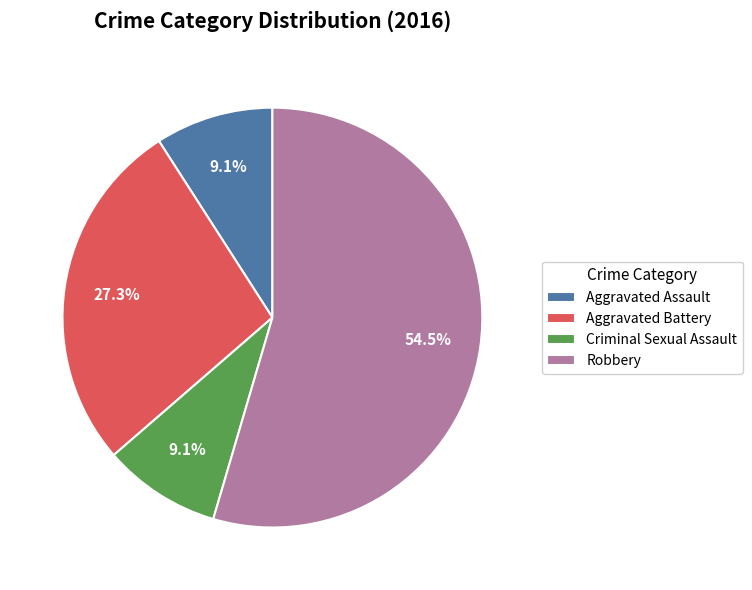

To the nearest percent, what portion does Aggravated Assault represent?

9%